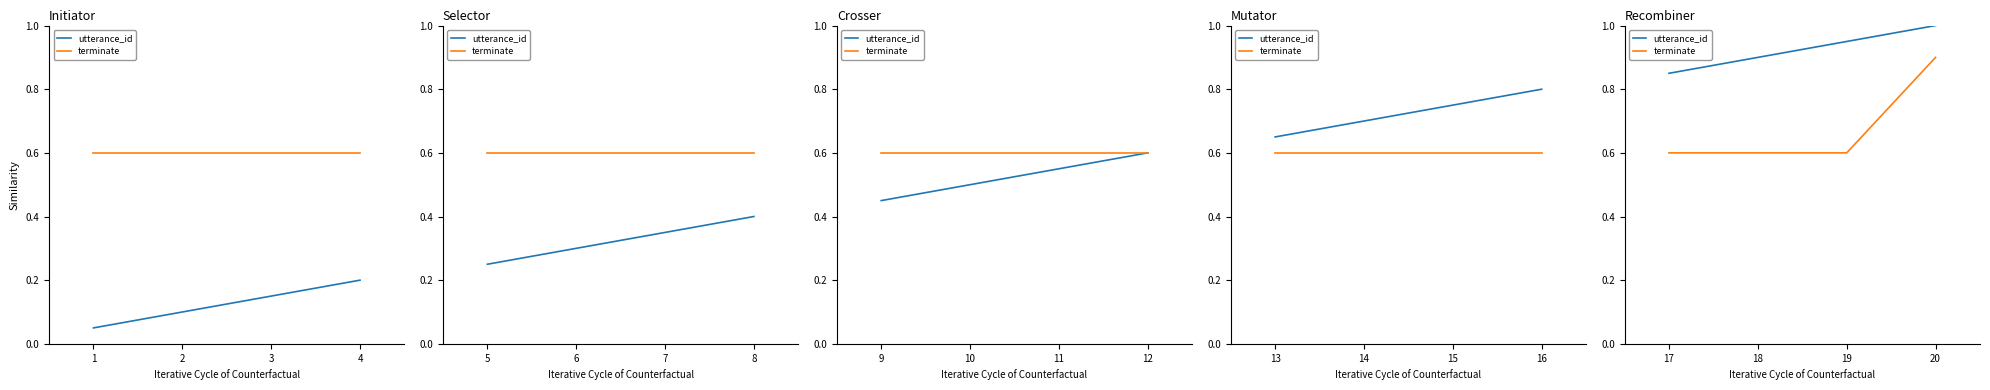

How many terminate values are between 0 and 1?

4